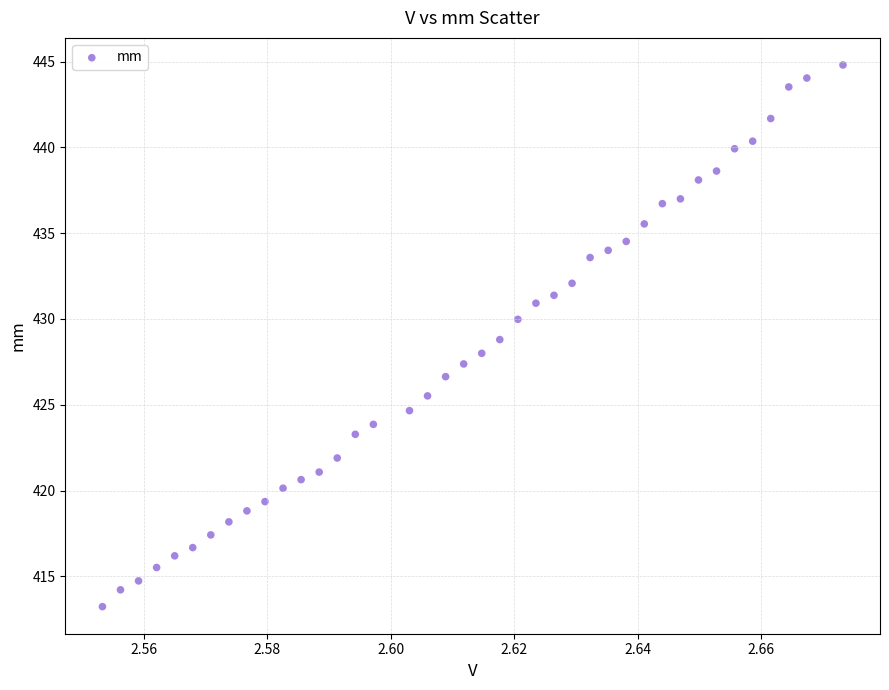

What is the range of Y values (max minus min)?

31.6